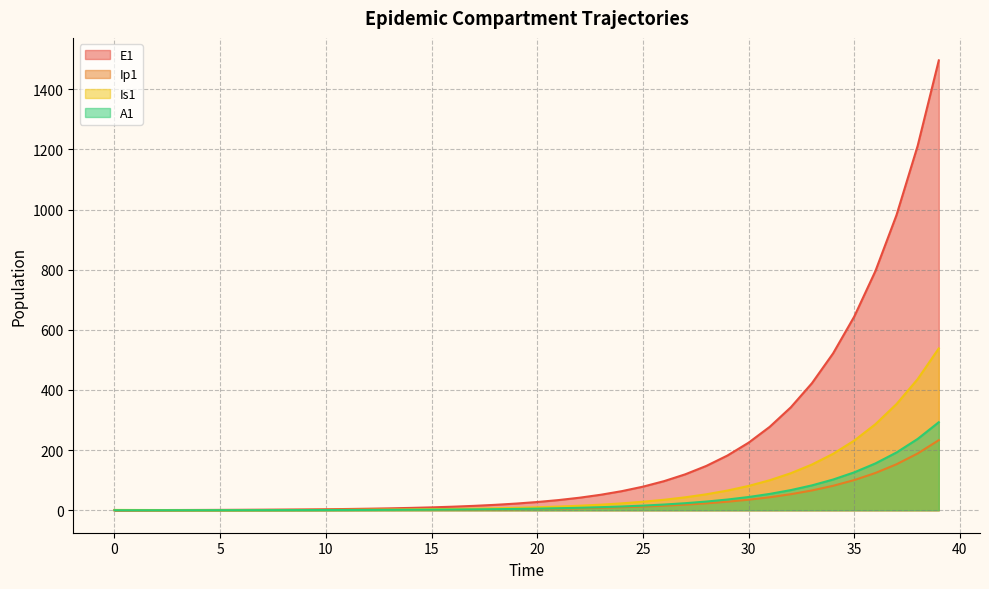

Which category has the highest value in the A1 series?

39